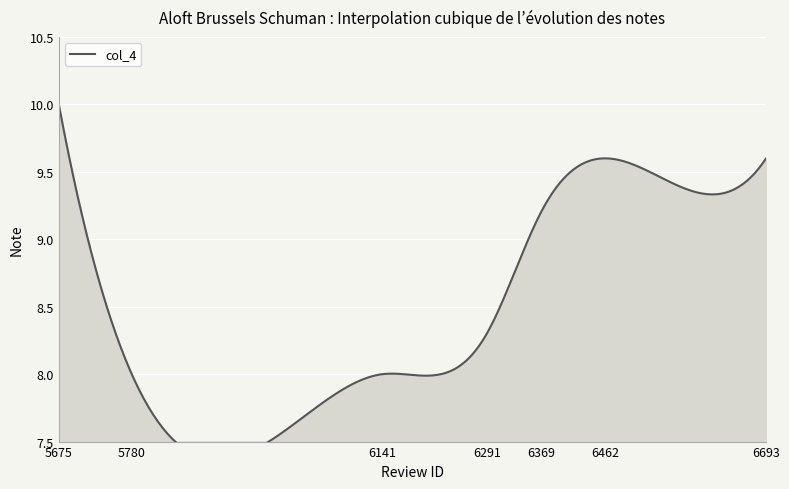

True or false: the data shows 8.0 at 5780.

True